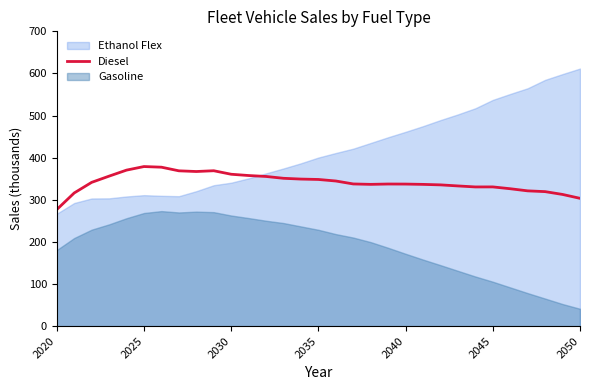

What is the minimum value for Diesel?

276.8